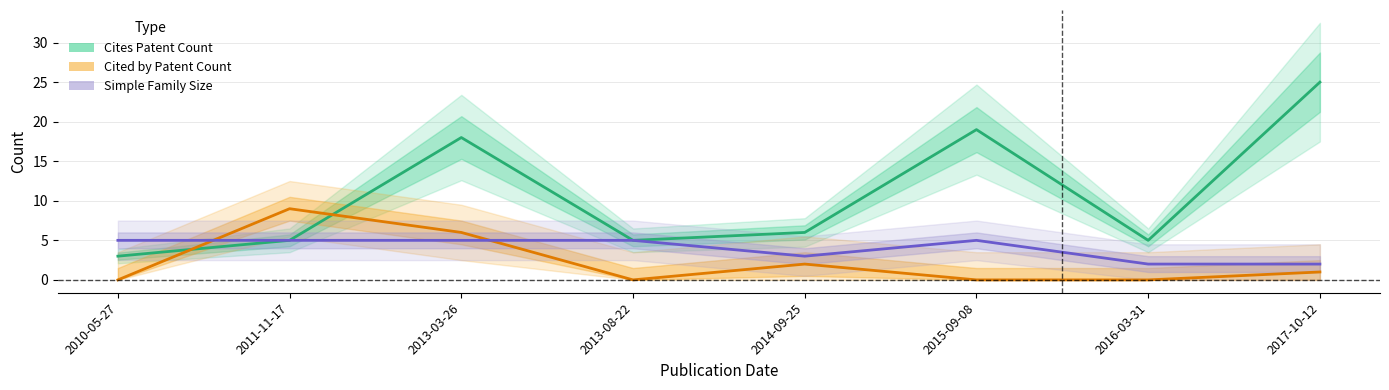

What is the label of the 8th point from the right?

2010-05-27